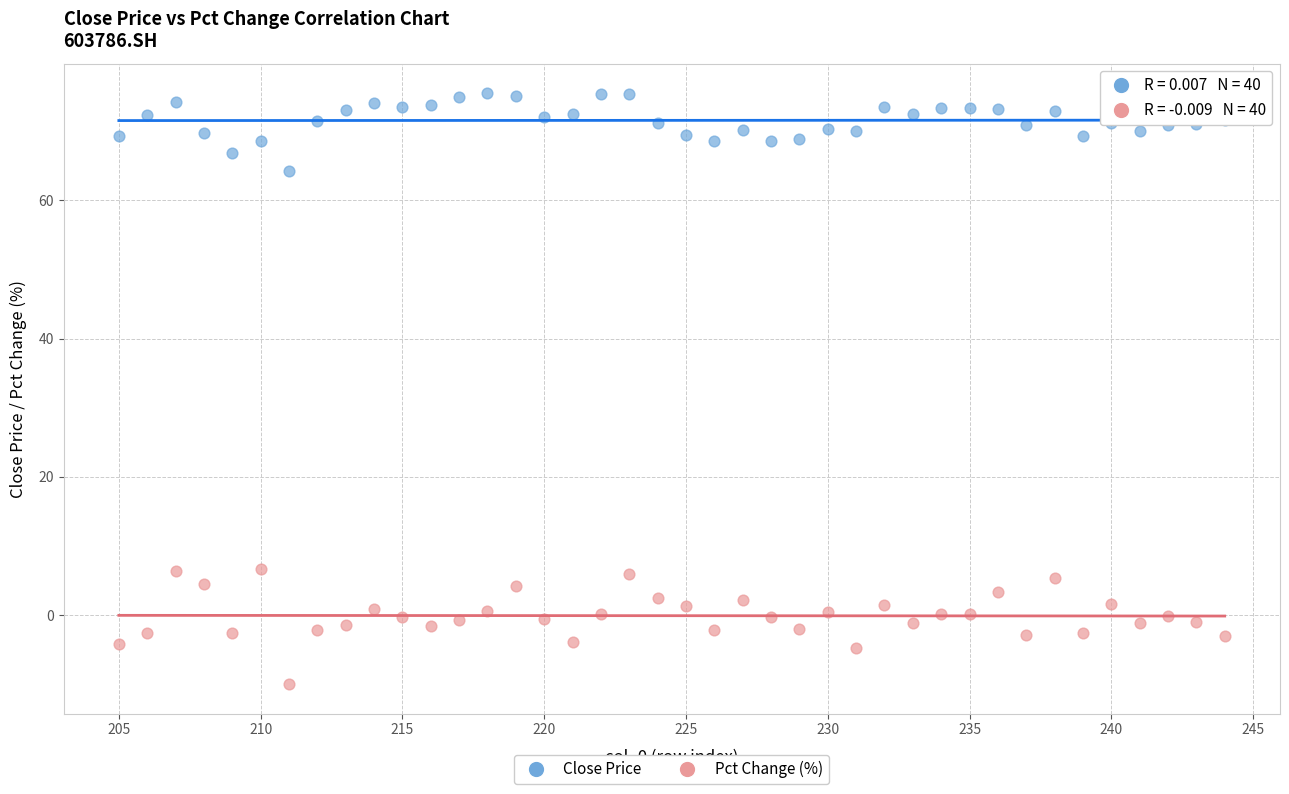

Across all data points, what is the range of X values (max minus min)?

39.0